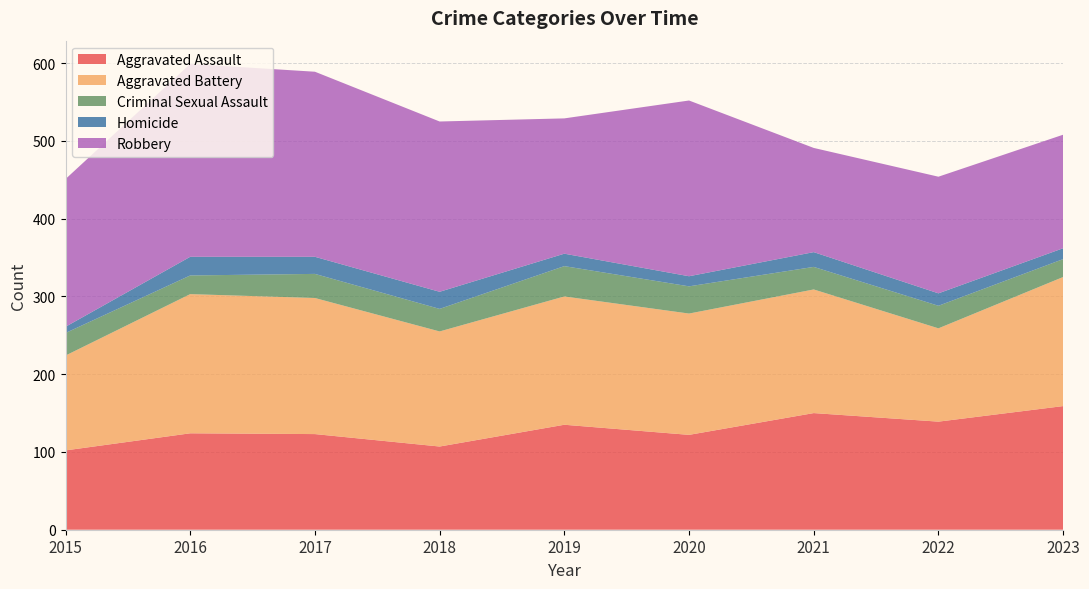

Reading left to right, transcribe all the data shown in this chart.

Aggravated Assault: 2015=102	2016=124	2017=123	2018=107	2019=135	2020=122	2021=150	2022=139	2023=159
Aggravated Battery: 2015=122	2016=179	2017=175	2018=148	2019=165	2020=156	2021=159	2022=120	2023=166
Criminal Sexual Assault: 2015=29	2016=24	2017=31	2018=29	2019=39	2020=35	2021=29	2022=29	2023=23
Homicide: 2015=8	2016=24	2017=22	2018=22	2019=16	2020=13	2021=19	2022=16	2023=14
Robbery: 2015=190	2016=248	2017=238	2018=219	2019=174	2020=226	2021=134	2022=150	2023=146